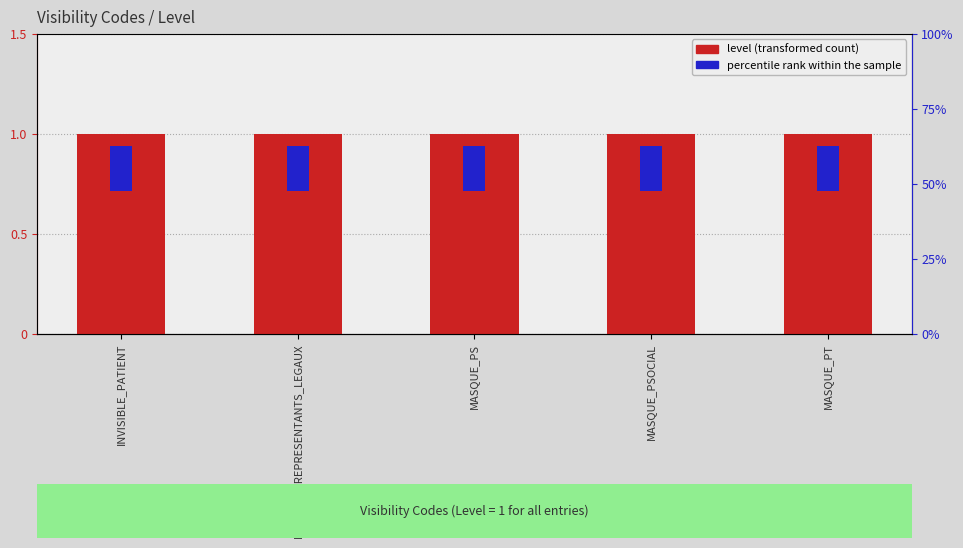

Are the bars horizontal?

No